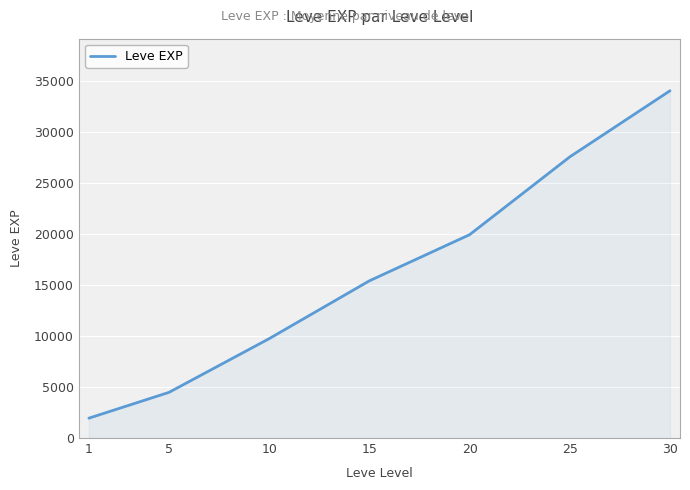

Approximately how many times larger is the value at 20 compared to 5?

4.5